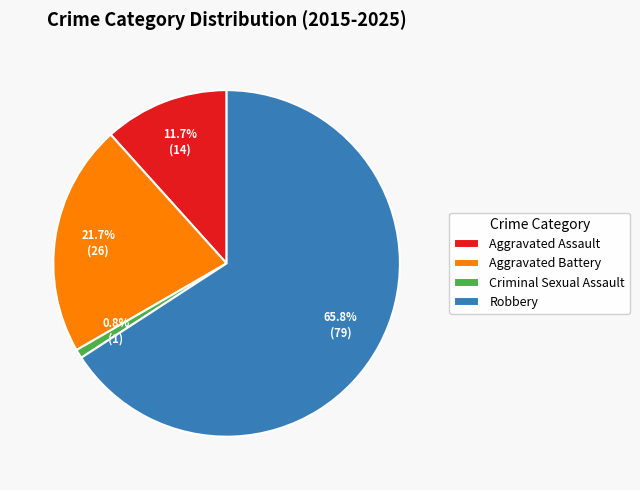

Which slice is the largest?

Robbery